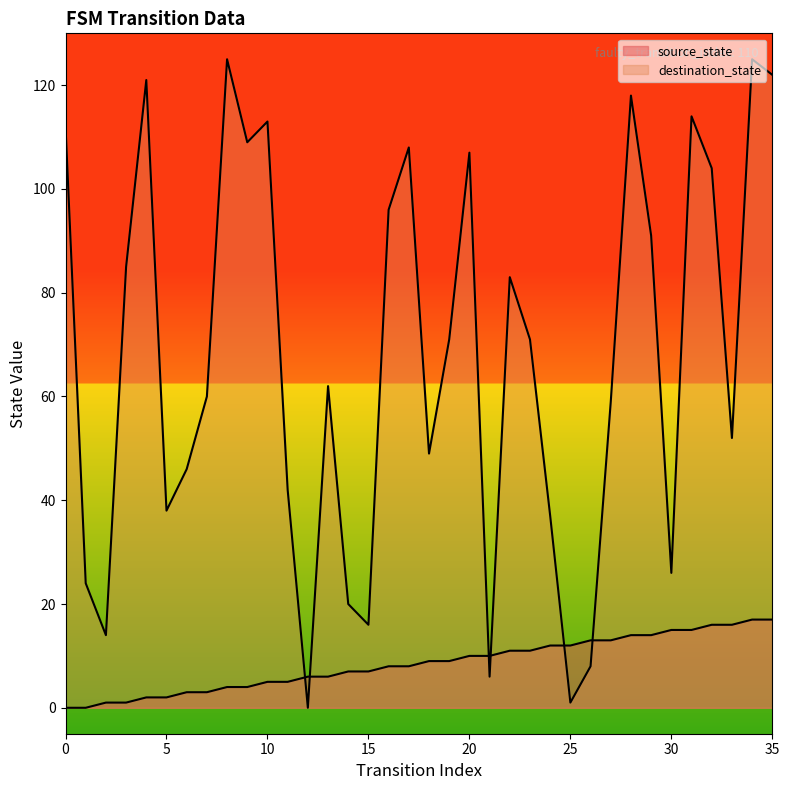

Reading right to left, what are all the values shown in this chart?

source_state: 17	17	16	16	15	15	14	14	13	13	12	12	11	11	10	10	9	9	8	8	7	7	6	6	5	5	4	4	3	3	2	2	1	1	0	0
destination_state: 122	125	52	104	114	26	91	118	59	8	1	37	71	83	6	107	71	49	108	96	16	20	62	0	42	113	109	125	60	46	38	121	85	14	24	112